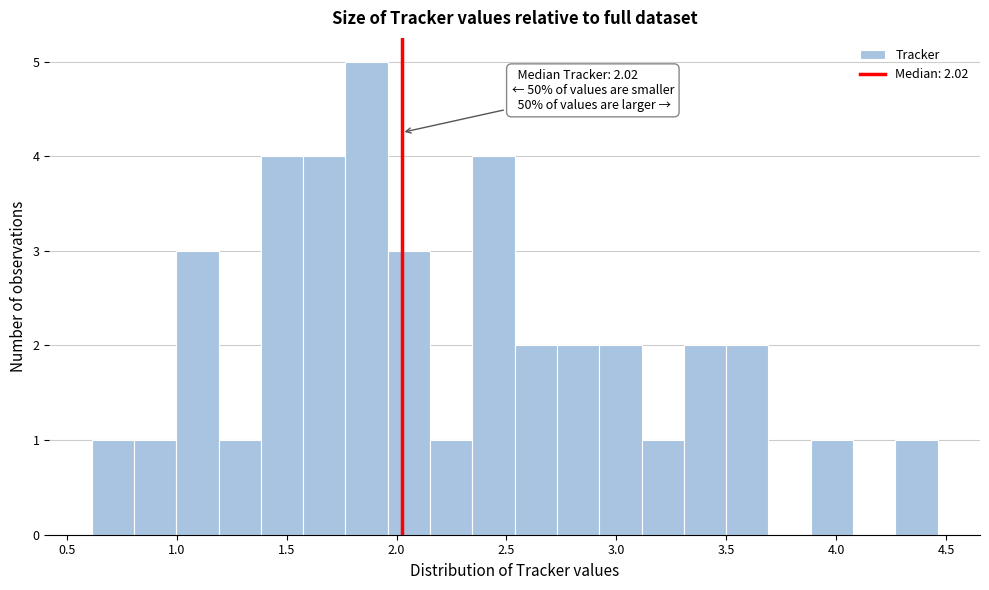

Around what value on the x-axis is the tallest bar? Give the approximate position of its centre, as read against the axis.

1.85